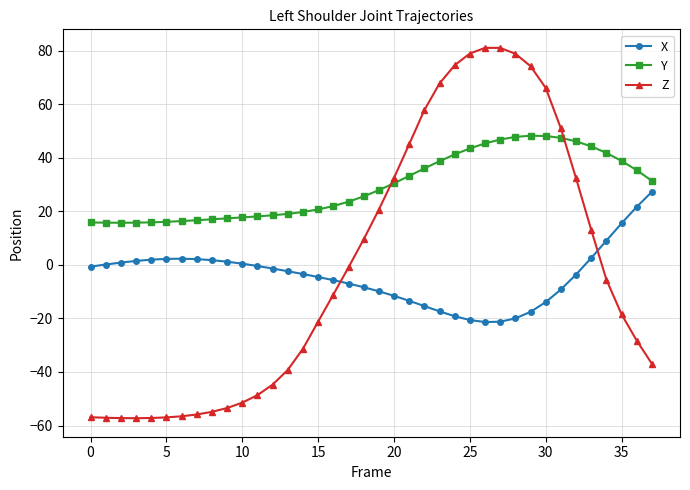

Rank the series by their maximum value, from lowest to highest.

X, Y, Z